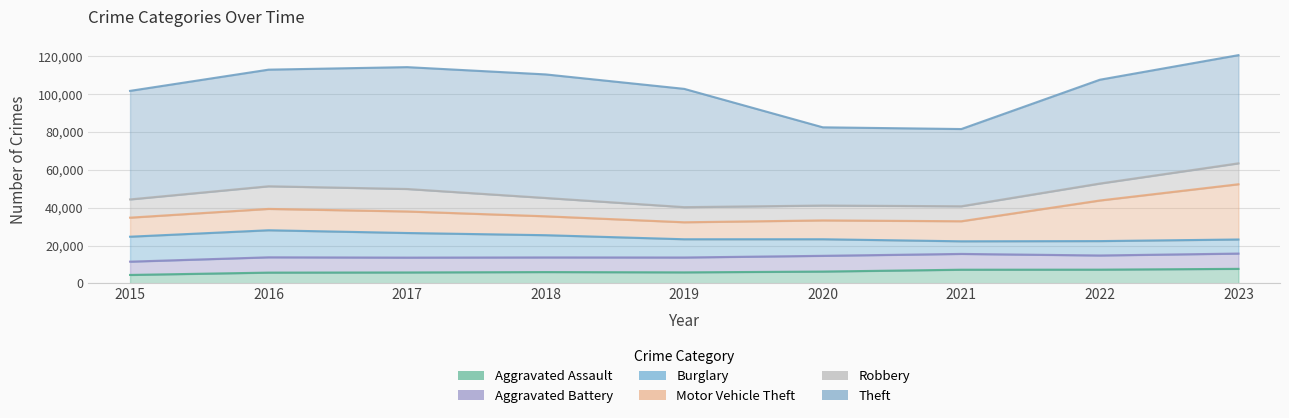

True or false: Aggravated Battery and Theft cross at least once.

False